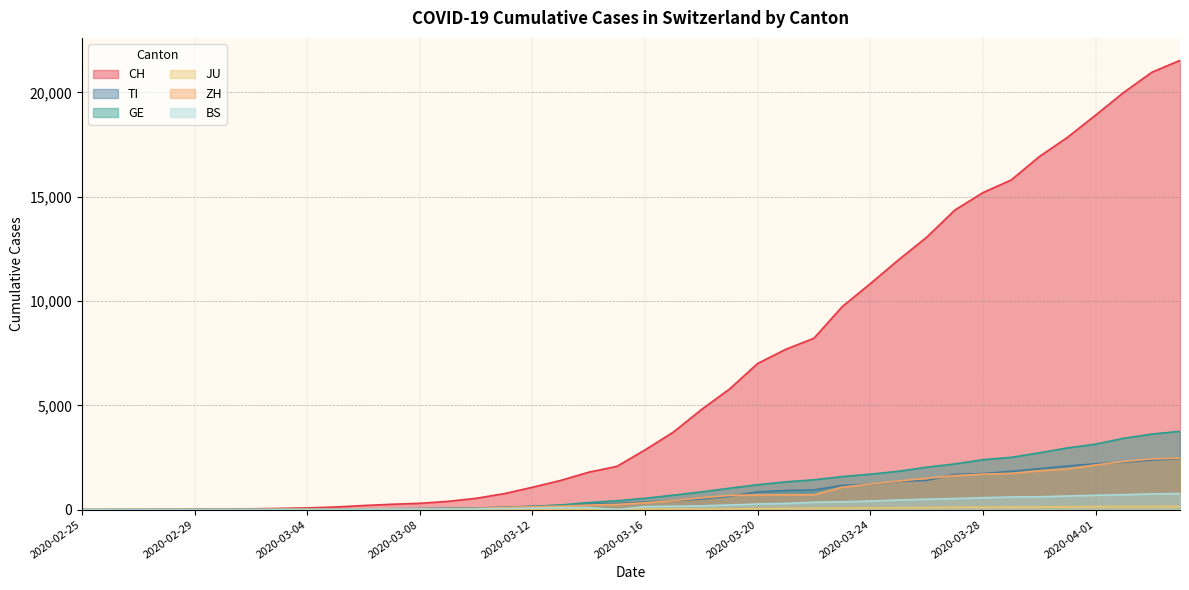

Between 2020-03-20 and 2020-04-03, which series saw the biggest shift?

CH